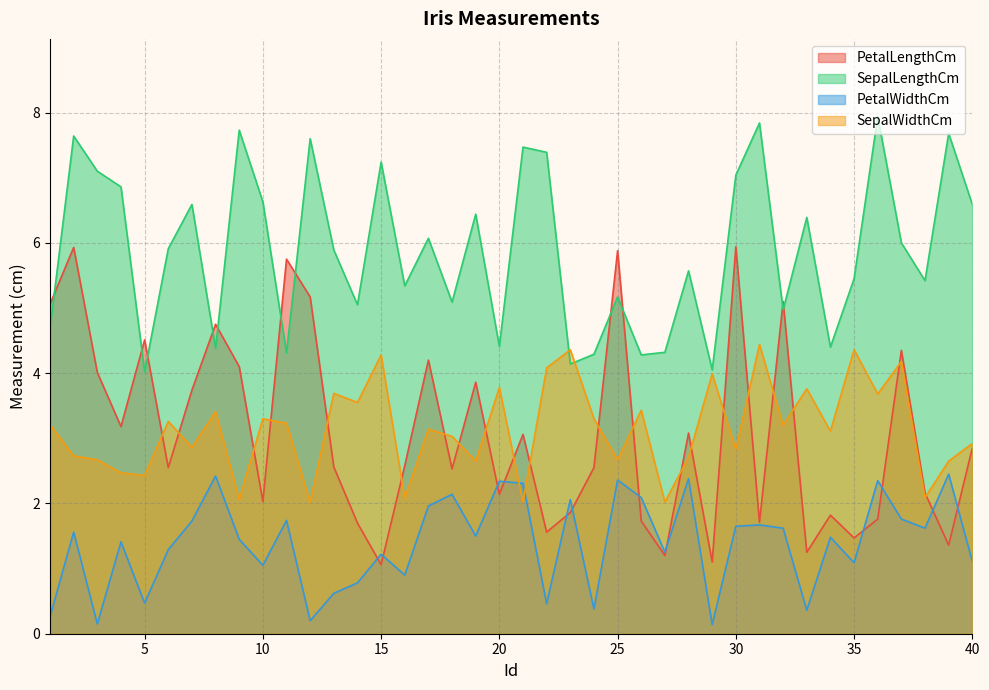

What is the value of the PetalWidthCm point at the 33rd from the left?

0.4